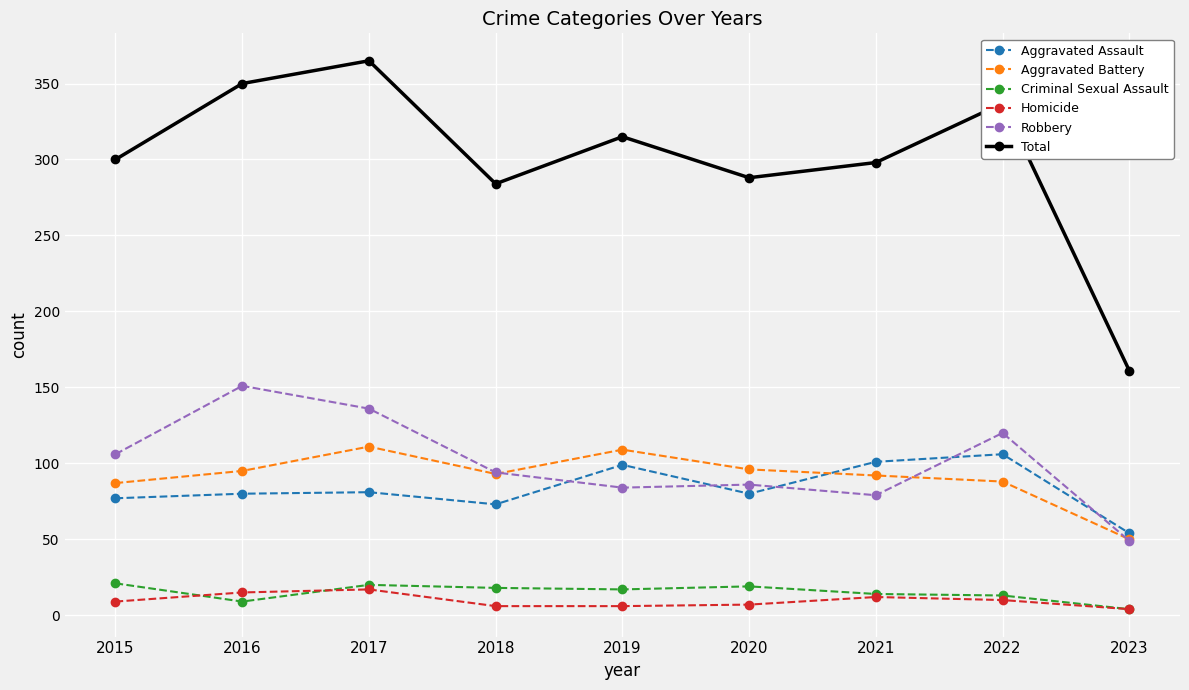

What is the lowest value of the Aggravated Battery series?

50